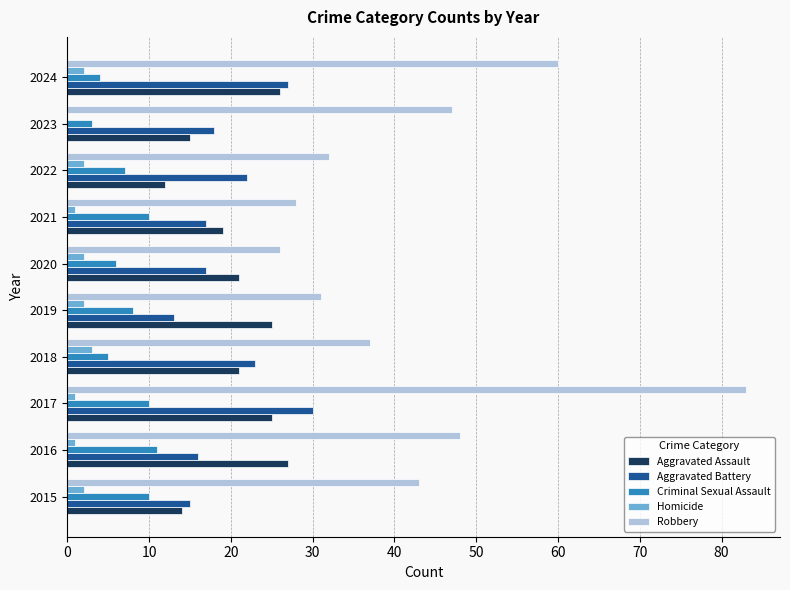

What value does the Robbery series have at 2015?

43